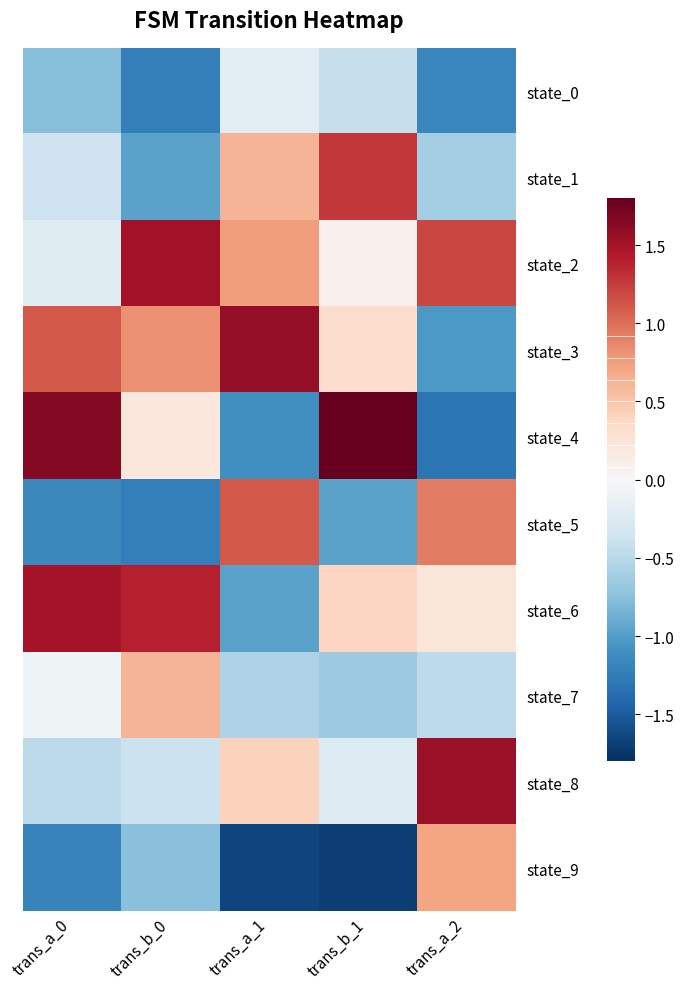

What is the difference between the highest and lowest values at trans_a_1?

3.2